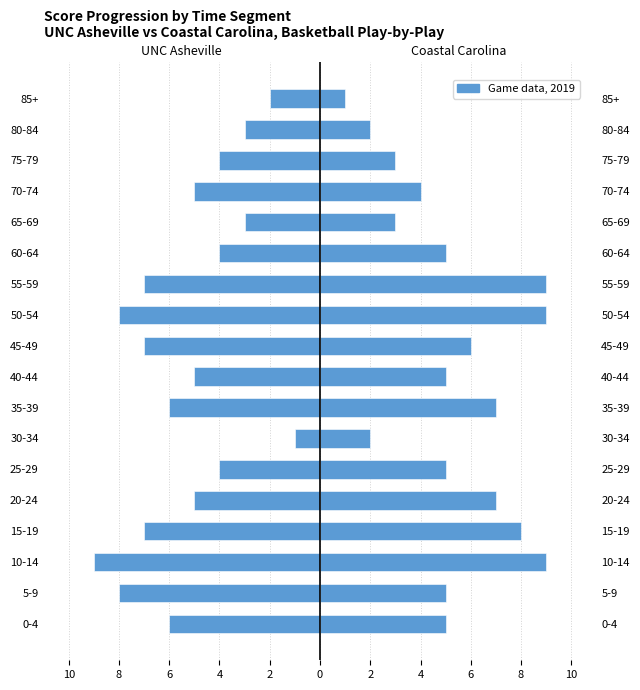

Is the value of UNC Asheville (324) at 50-54 greater than the value of Coastal Carolina (2427) at 80-84?

No